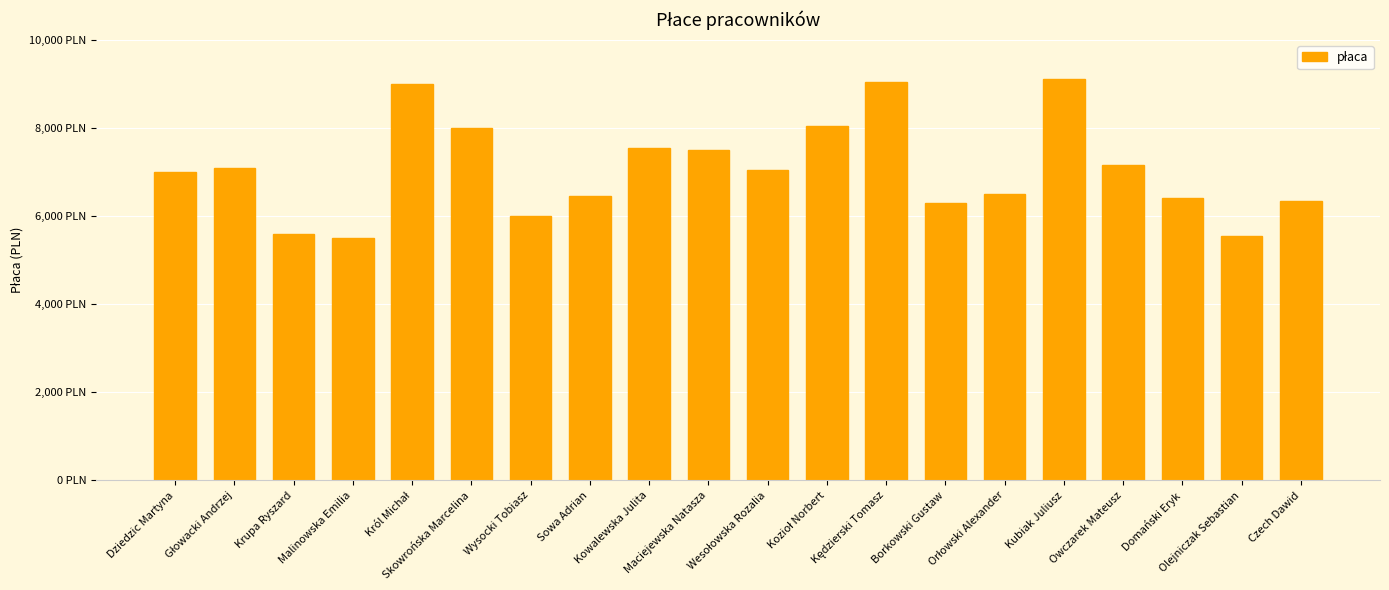

At which category does the chart reach its minimum across all series?

Malinowska Emilia